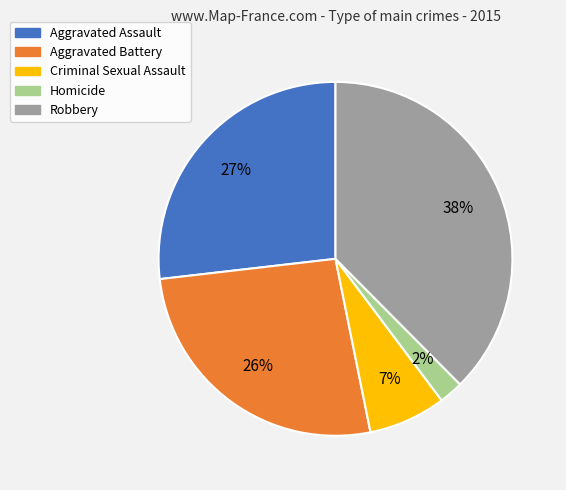

Which has a higher value, Robbery or Criminal Sexual Assault?

Robbery